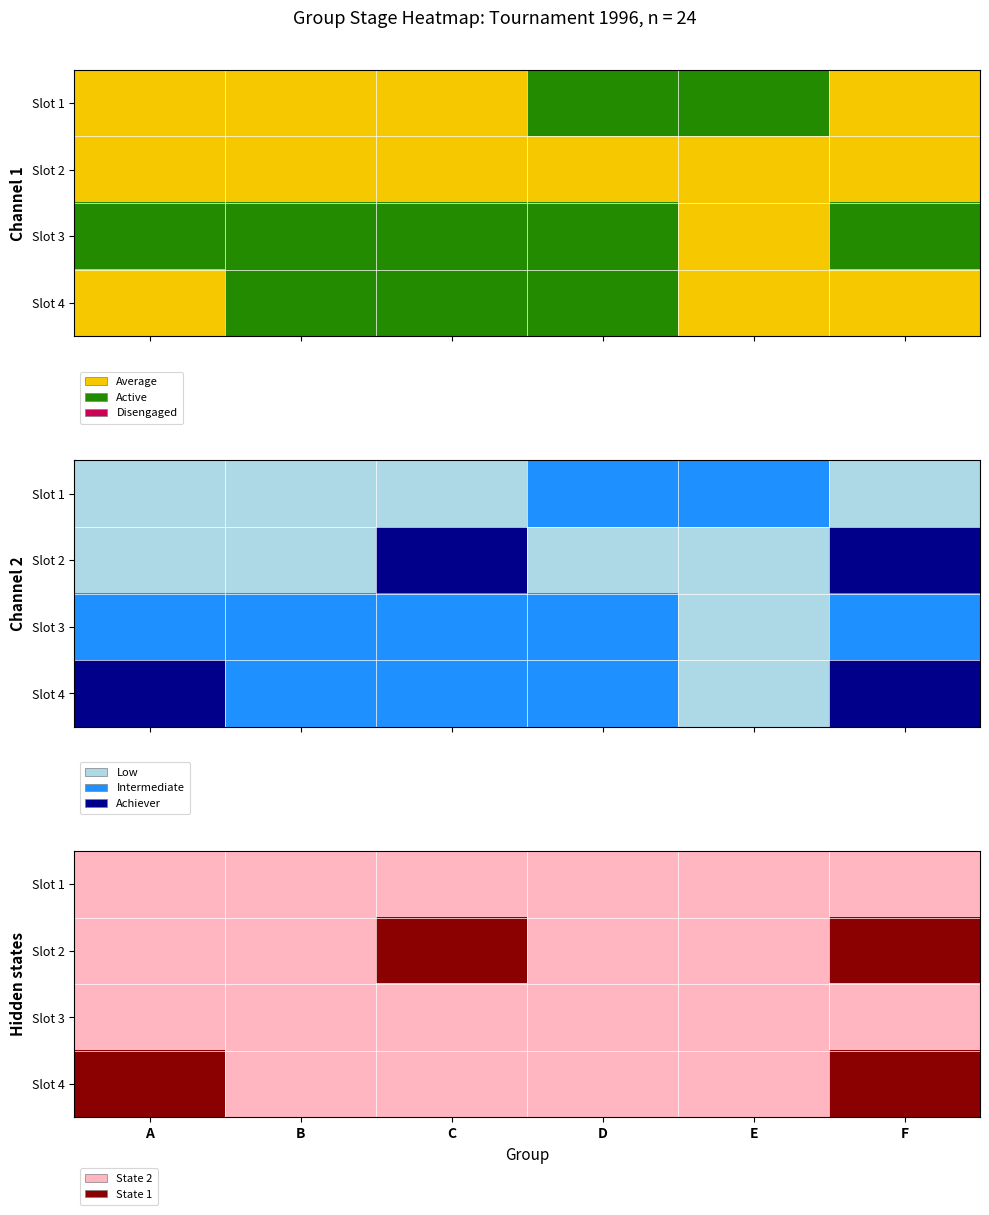

At which label does Slot 2 reach its peak?

C